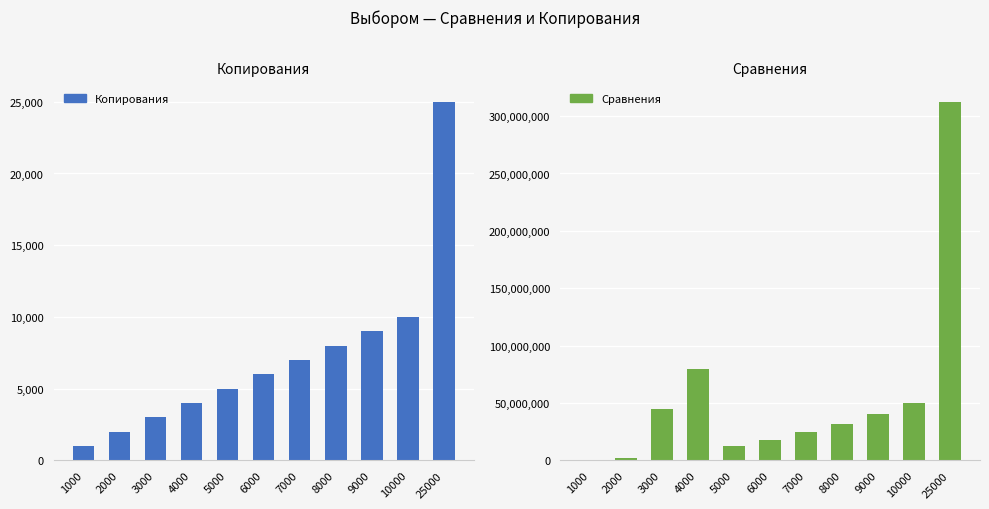

What are all the series names shown in the legend?

Копирования, Сравнения